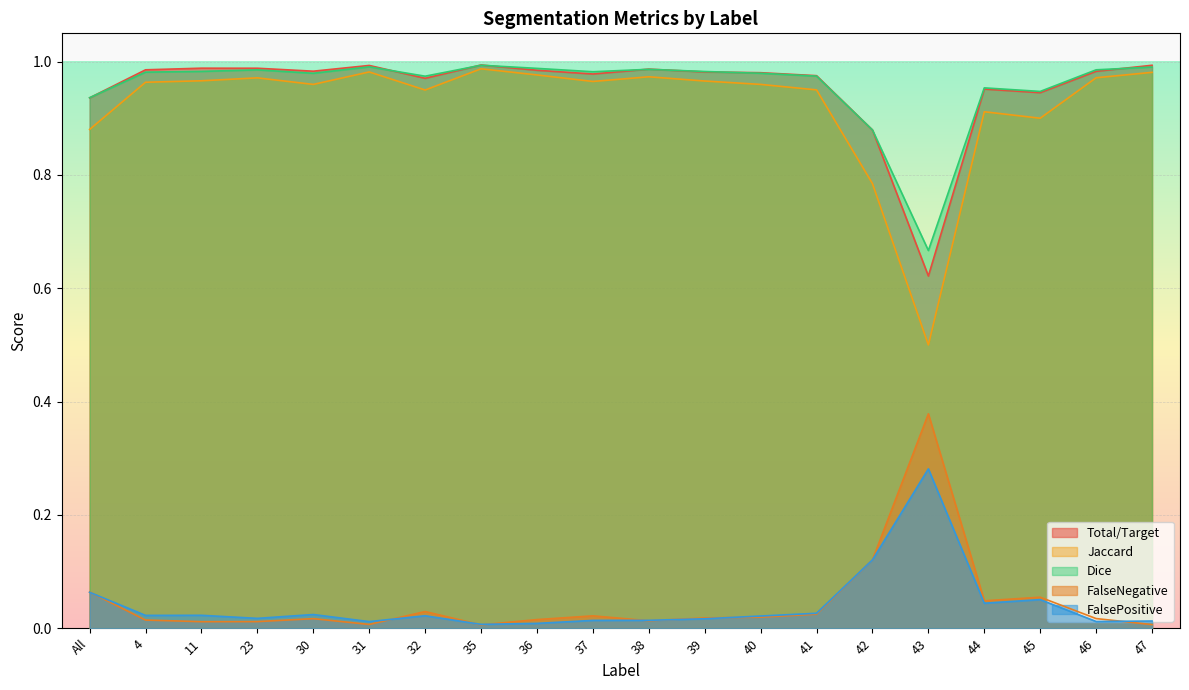

How many times do Total/Target and Dice cross each other?

8